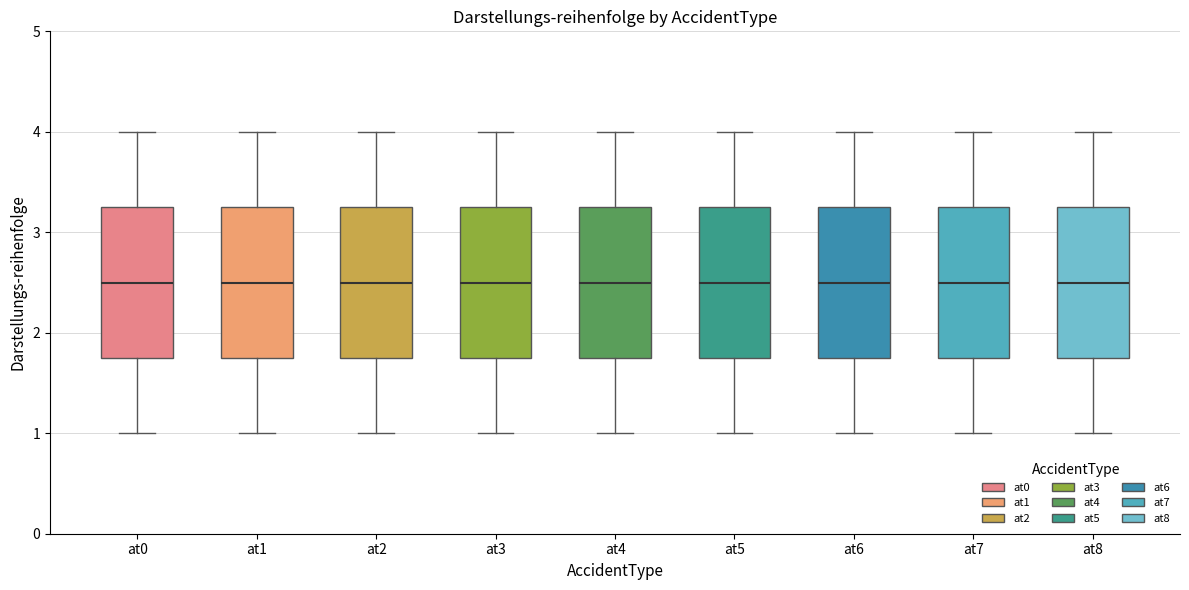

Where is the upper edge of the box for at1 on the y-axis? The values are not printed on the chart, so give them approximately, as read against the axis.

3.3